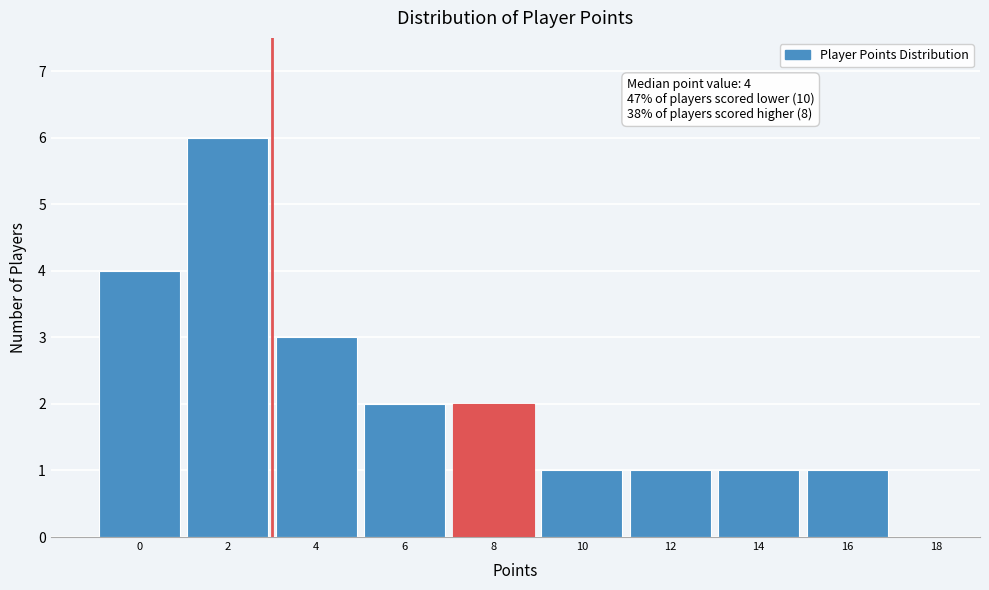

Reading left to right, list all the values displayed in this chart.

0=4	2=6	4=3	6=2	8=2	10=1	12=1	14=1	16=1	18=0